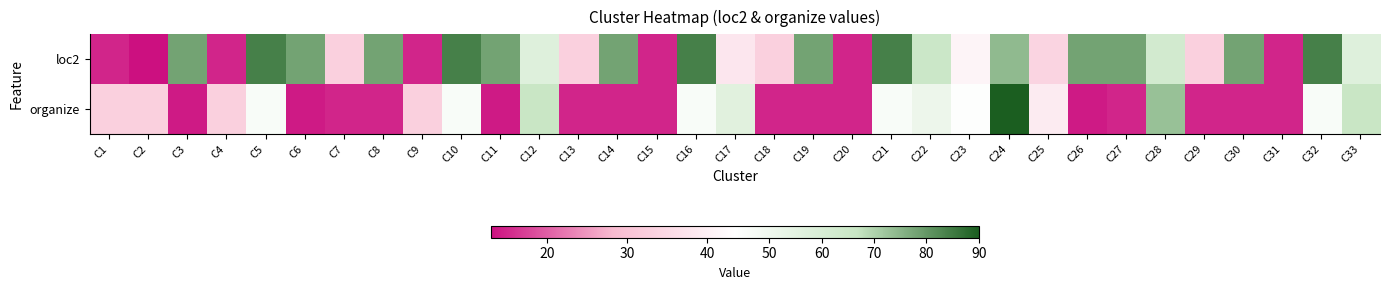

At how many categories does at least one series exceed 63?

19